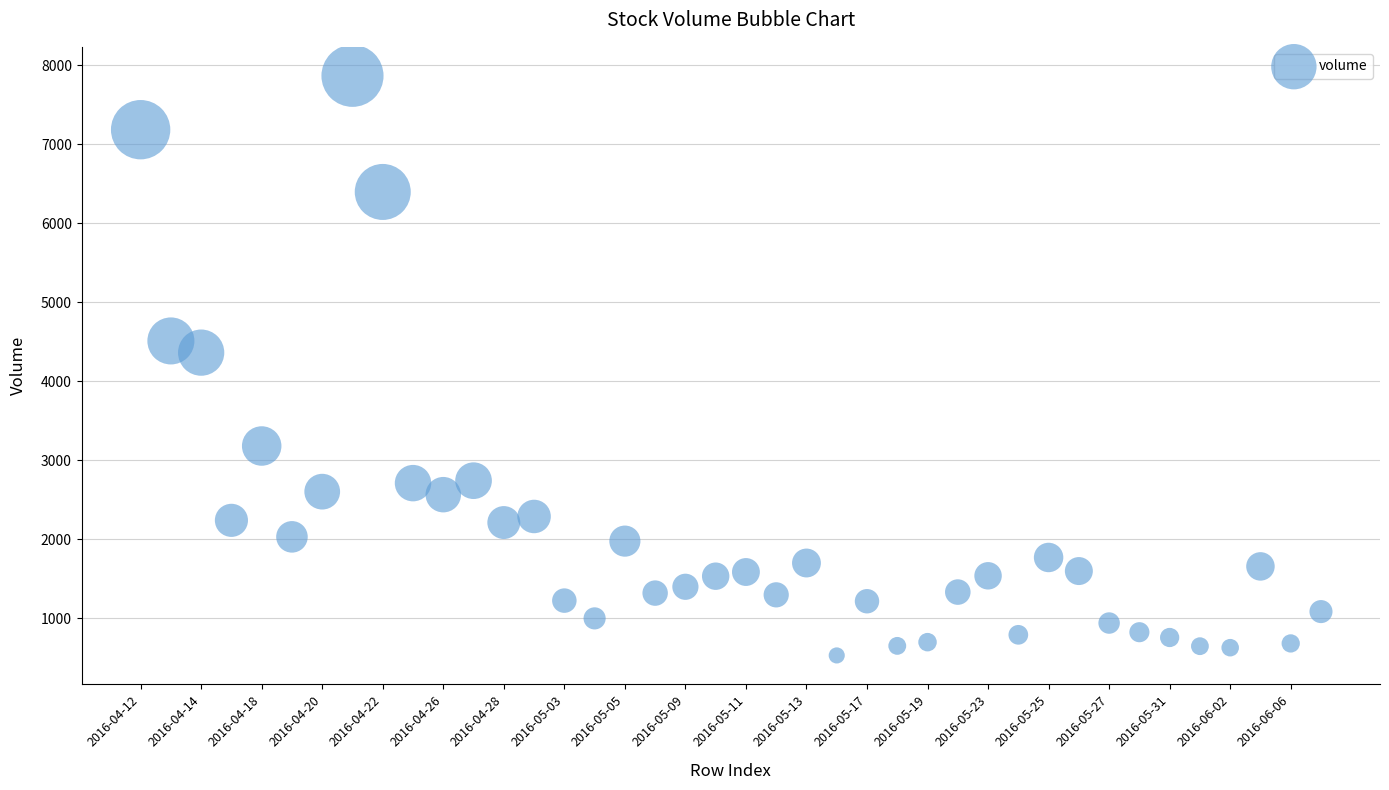

What Y value in the scatter plot is closest to 4197?

4362